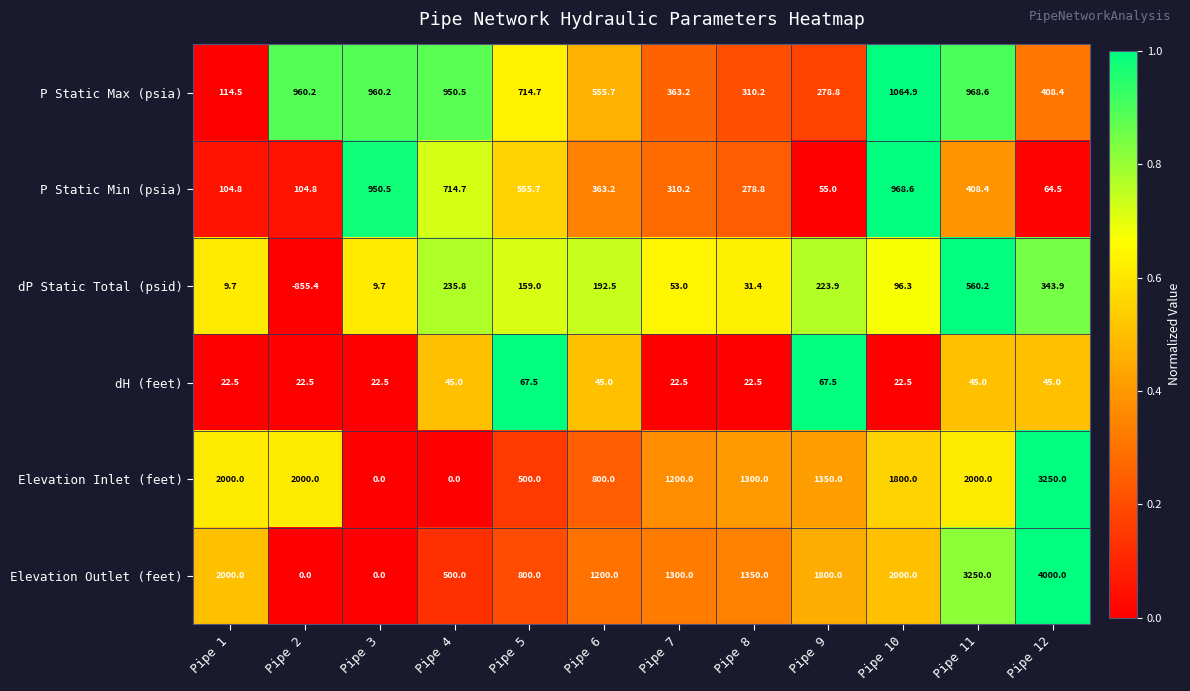

What is the sum of the Elevation Inlet (feet) values at Pipe 10 and Pipe 9?

3150.0